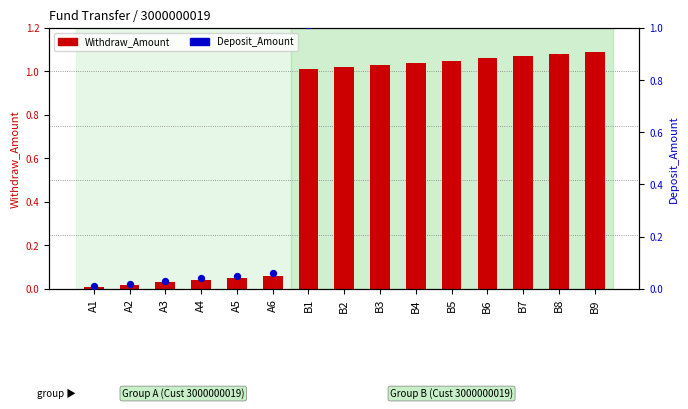

What are all the series names shown in the legend?

Withdraw_Amount, Deposit_Amount